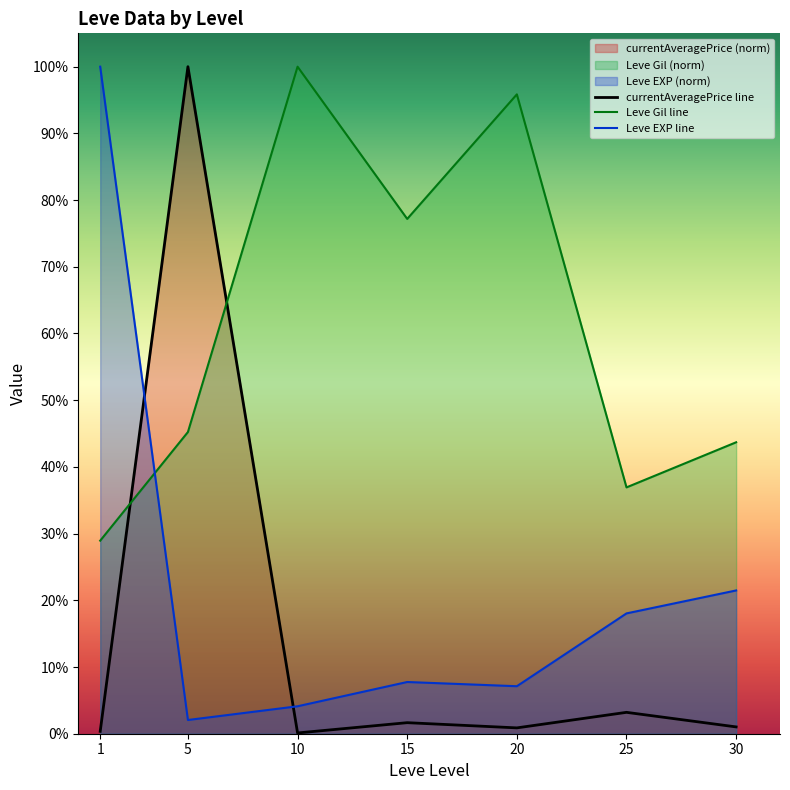

What value does the Leve Gil line series have at 30?

0.4